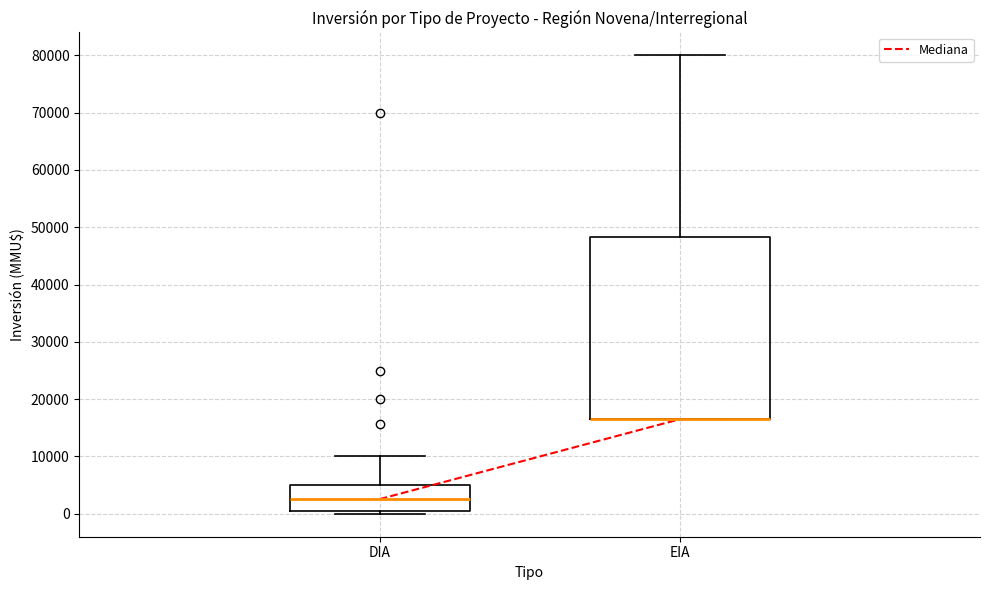

Where is the lower edge of the box for DIA on the y-axis? The values are not printed on the chart, so give them approximately, as read against the axis.

1000